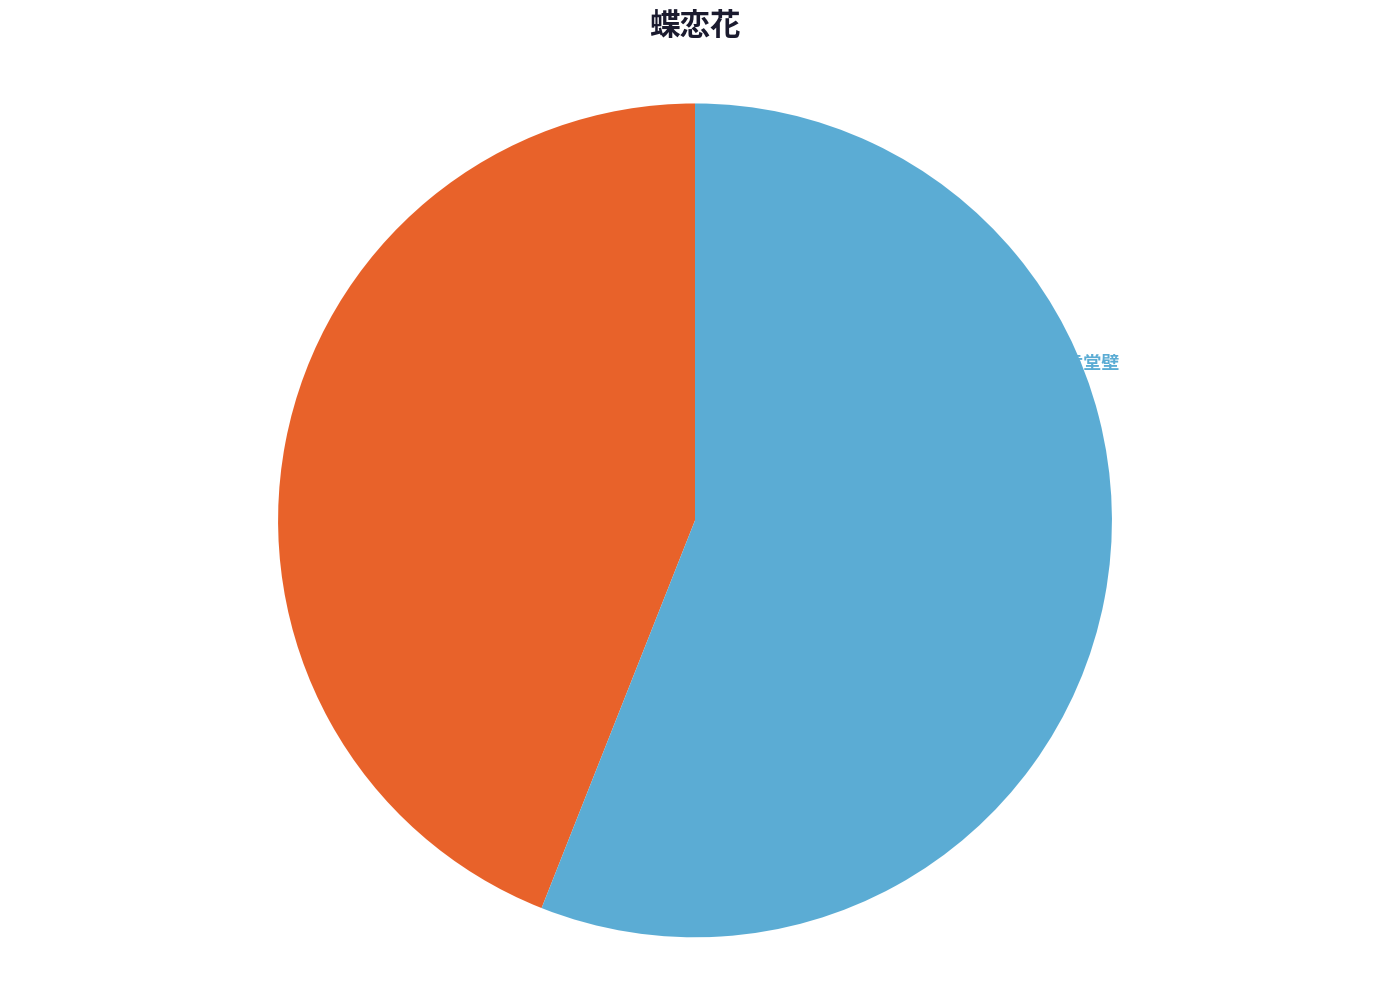

To the nearest percent, what percentage of the pie is 蝶恋花 其二 己亥同常监游洪阳洞题肯堂壁?

56%